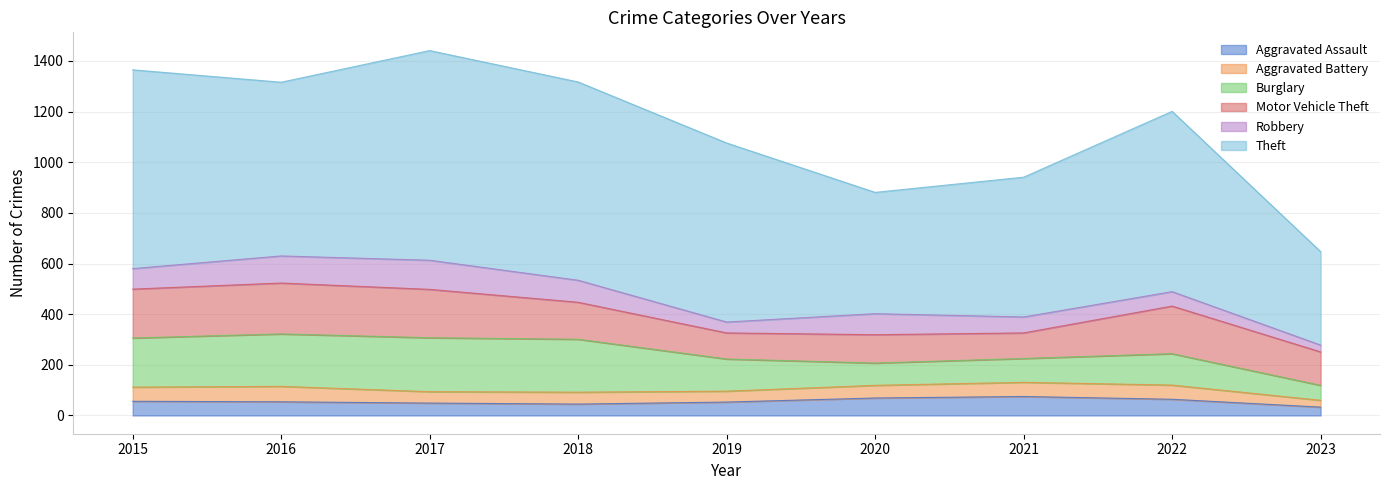

Where does the Theft series first go above 707?

2015